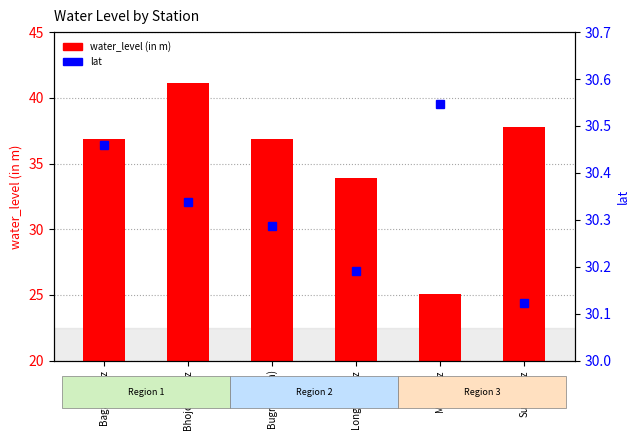

Rank the series by their average value, from lowest to highest.

lat, water_level (in m)